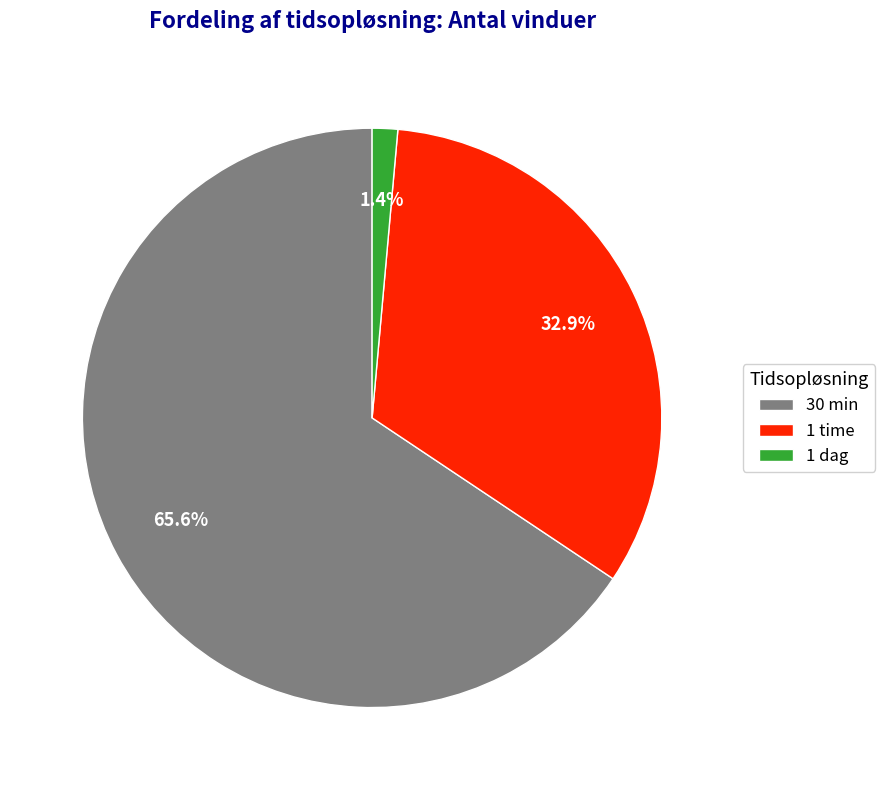

Combined, what portion of the pie is 30 min and 1 dag?

67.1%